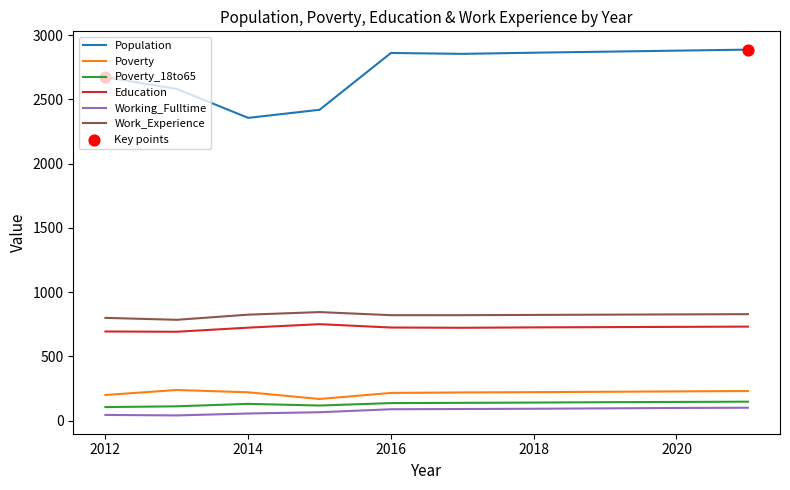

Which series has the largest range (max minus min)?

Population